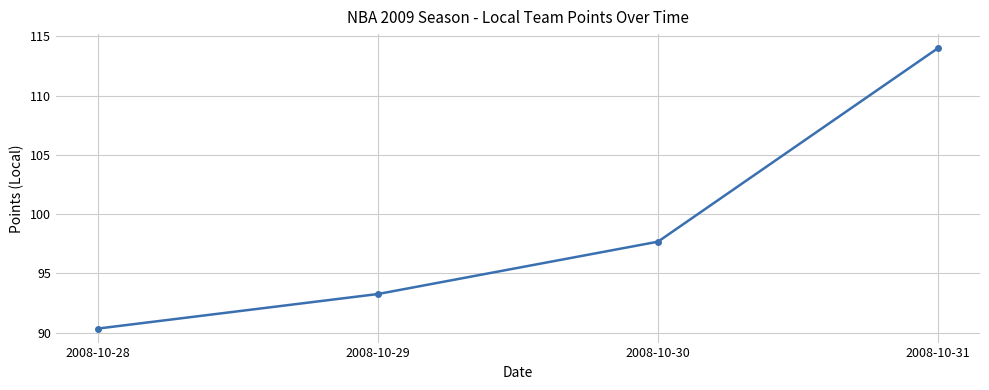

What is the maximum value shown in the chart?

114.0